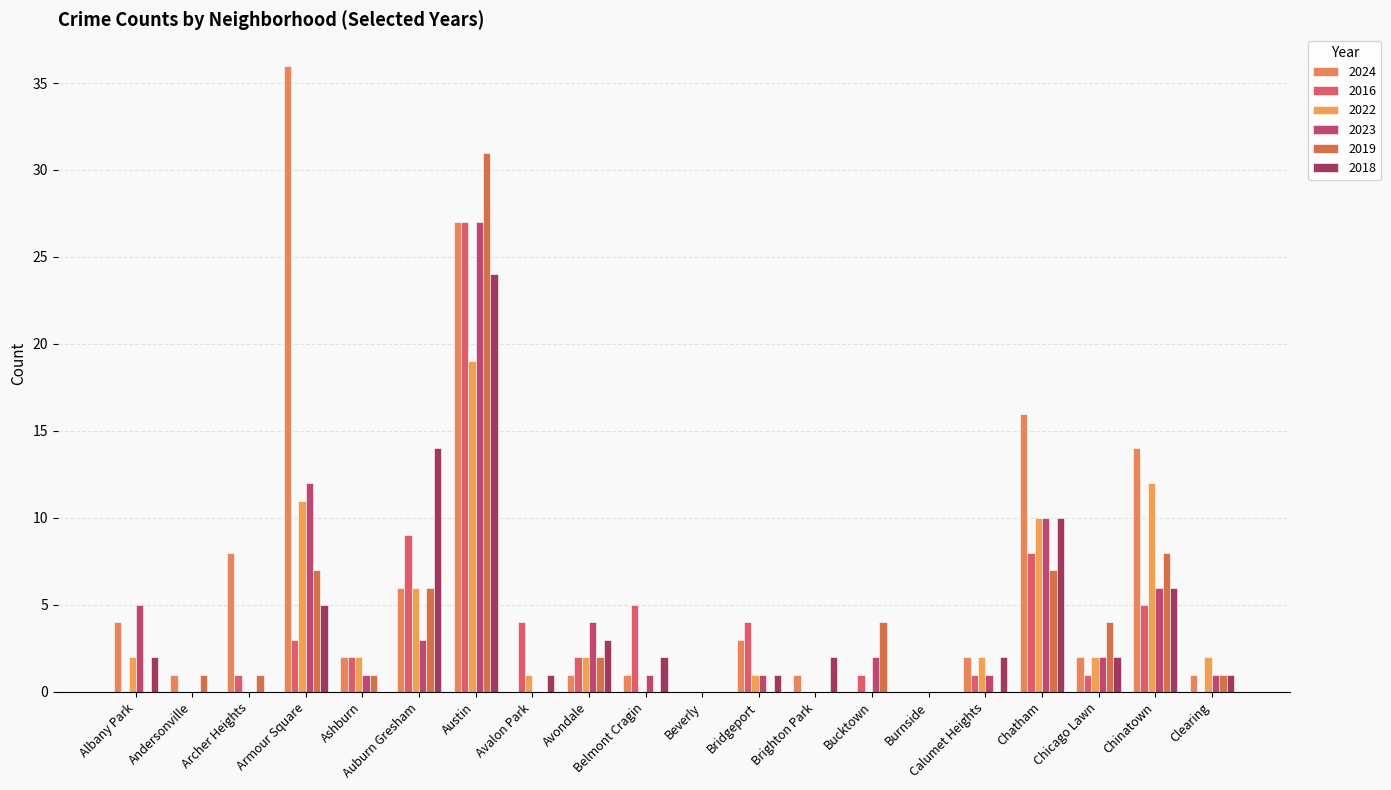

How many distinct data groups are displayed?

6